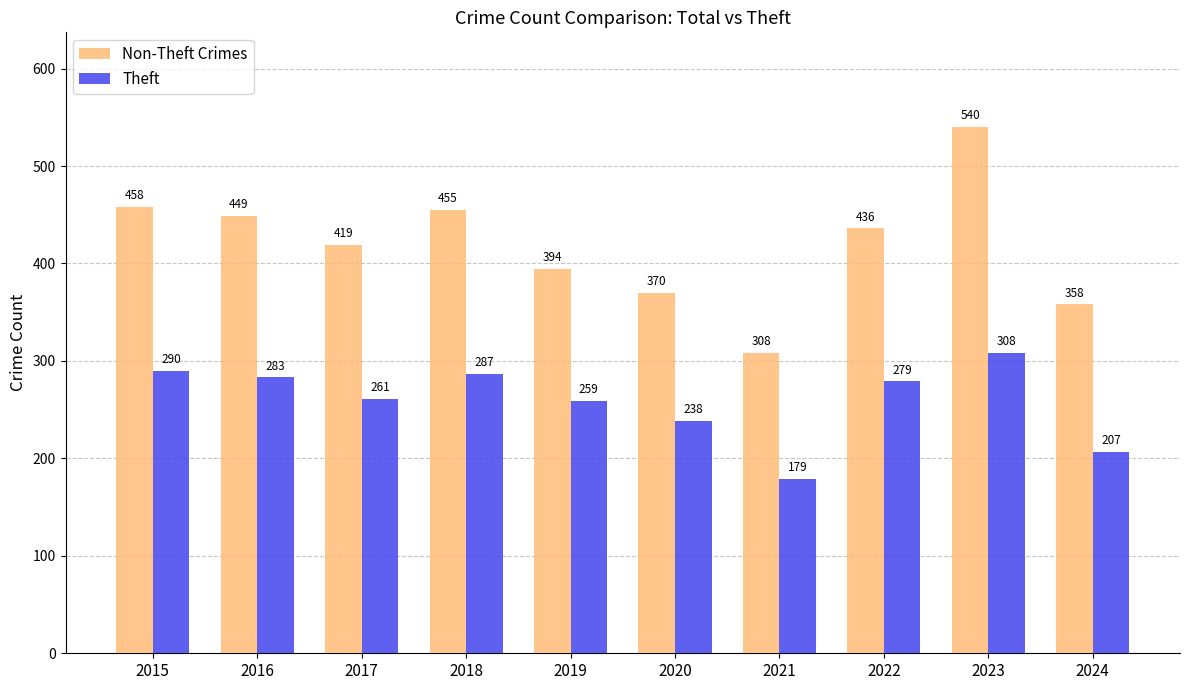

What is the difference between the Theft values at 2021 and 2017?

82